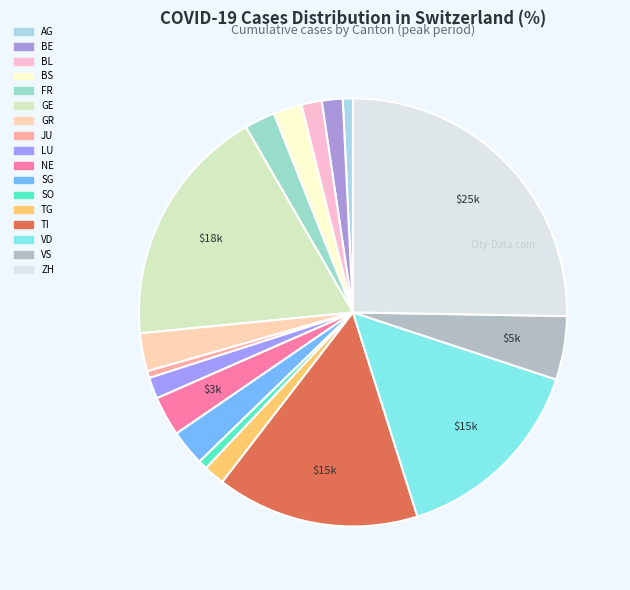

Which category has the smallest portion of the pie?

JU